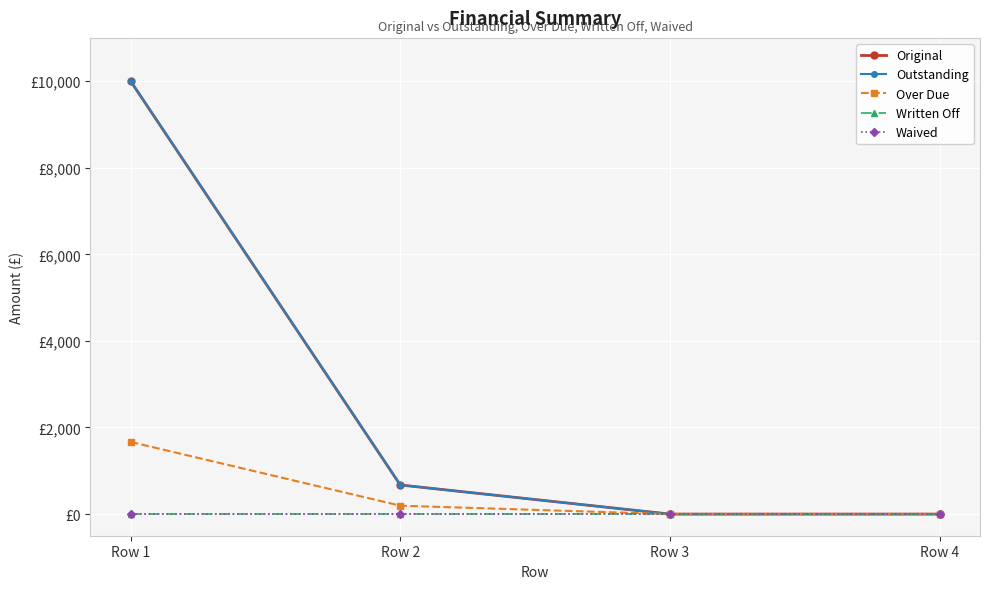

At which category is the sum across all series the highest?

Row 1